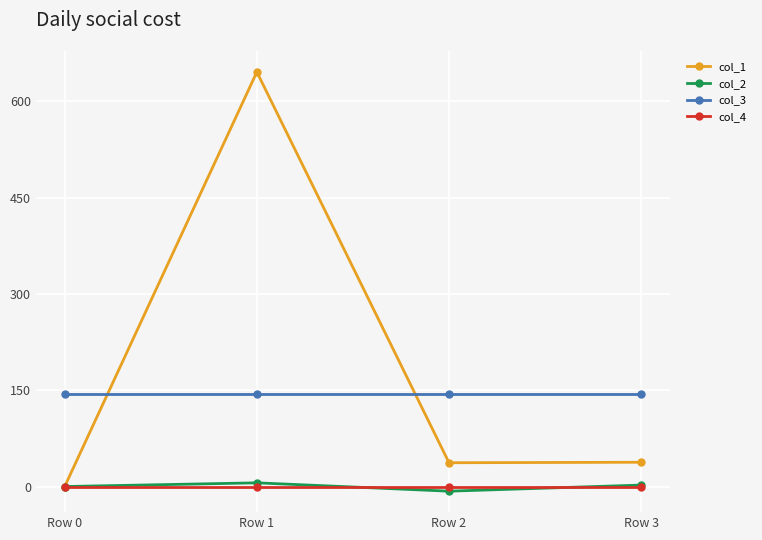

At how many categories does at least one series exceed 369?

1